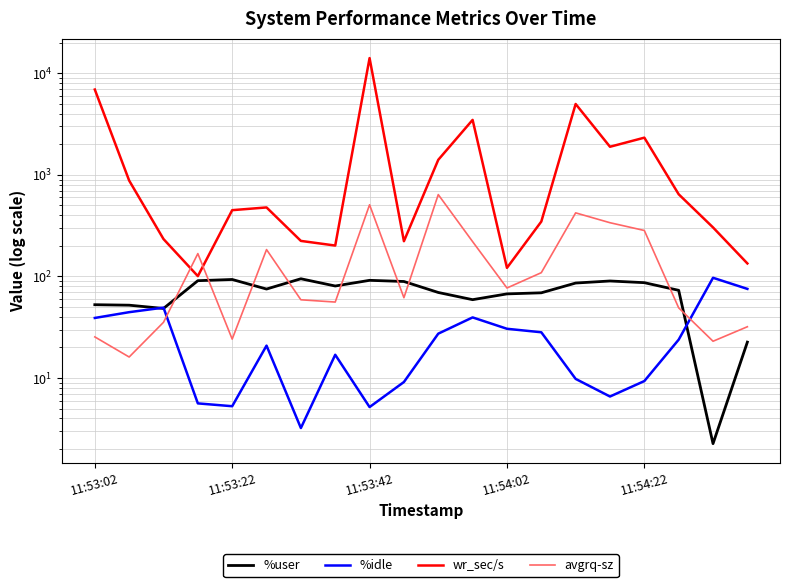

What are all the series names shown in the legend?

%user, %idle, wr_sec/s, avgrq-sz